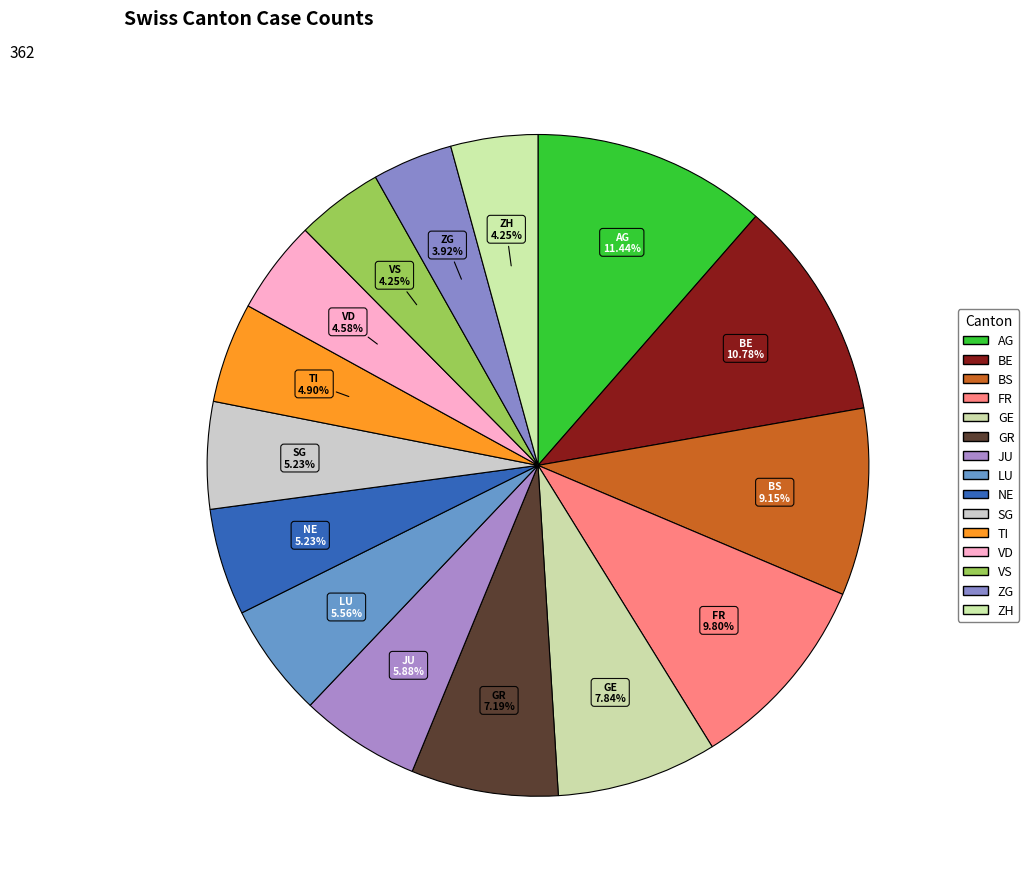

Is there a majority slice in this chart?

No